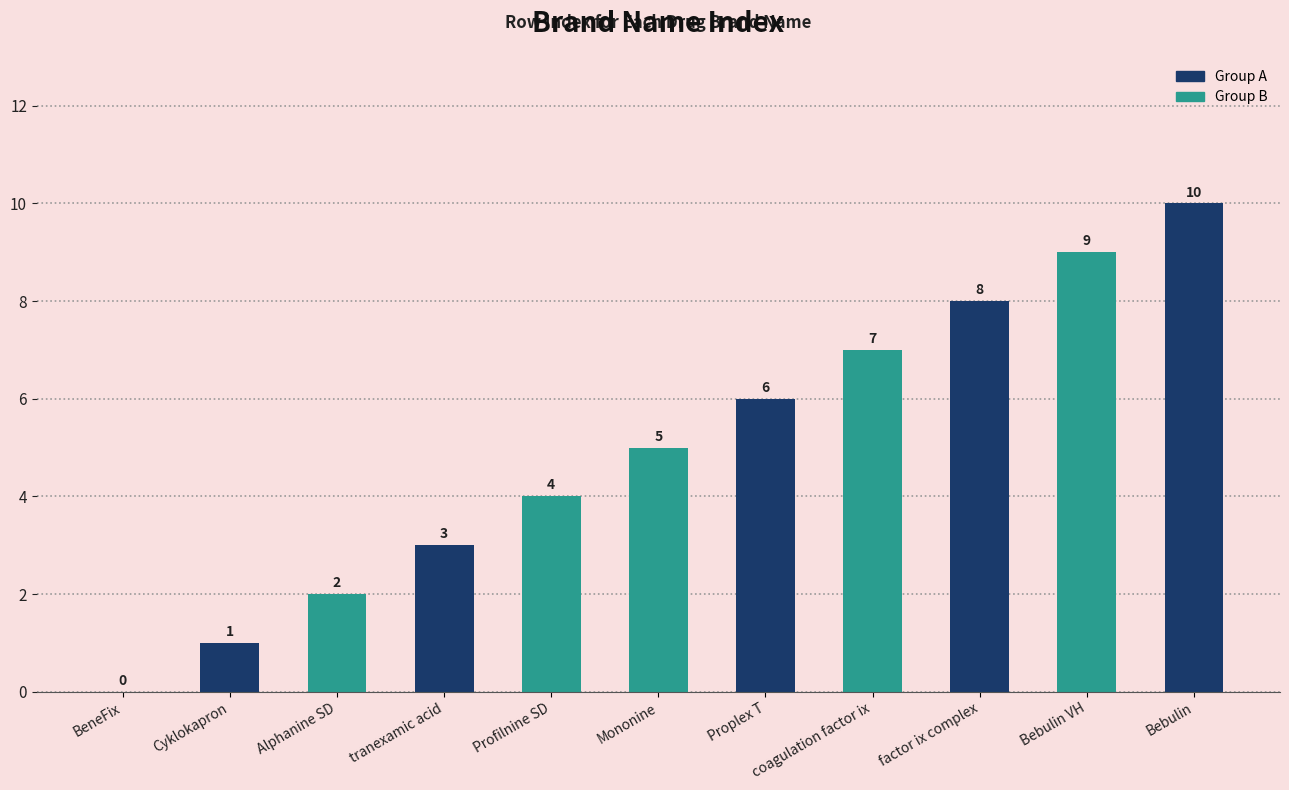

How many values are between 2 and 8?

7